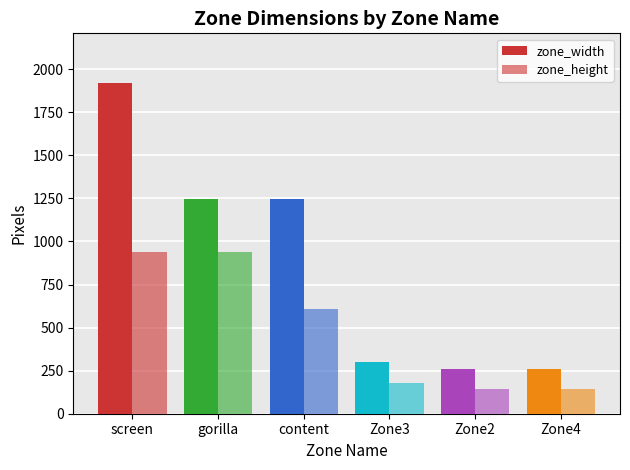

At which label does zone_width first exceed 1249?

screen